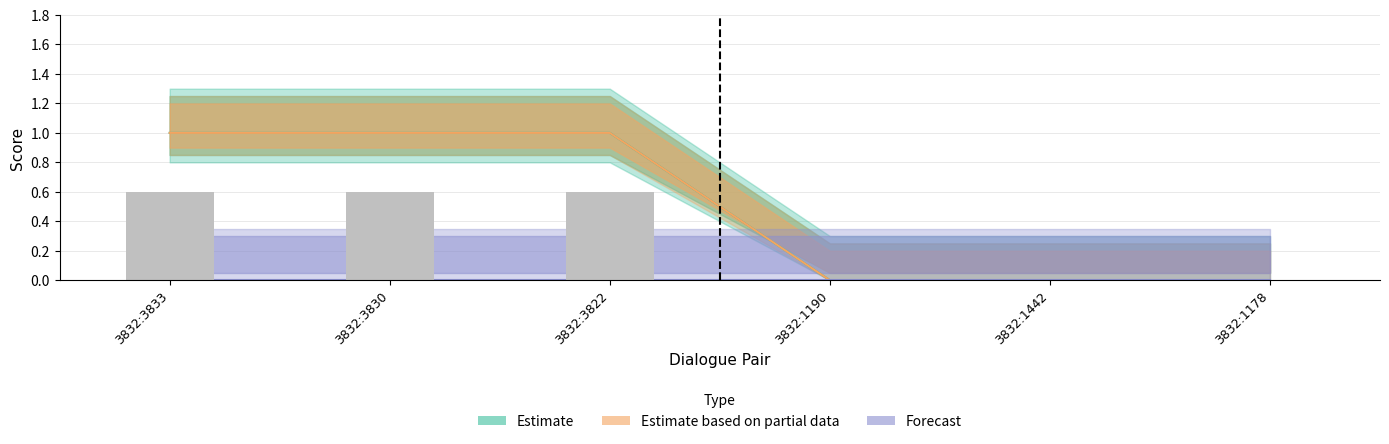

Between 3832:3830 and 3832:1178, which is larger?

3832:3830